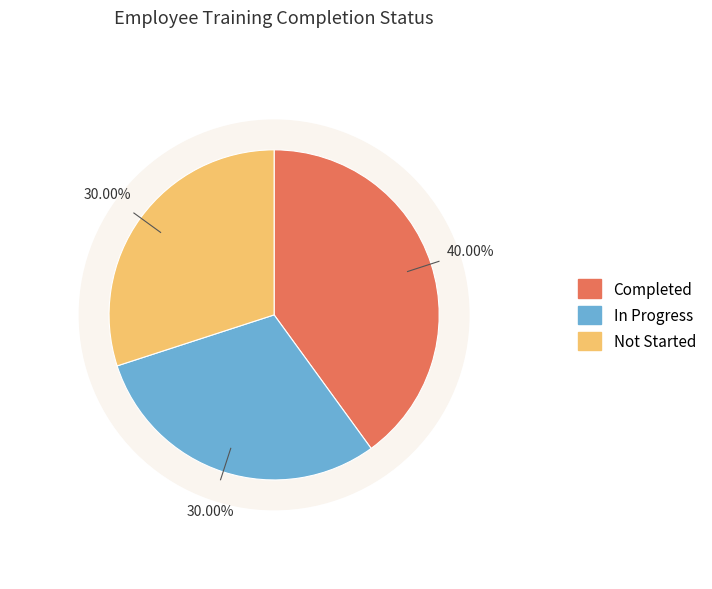

To the nearest percent, what is the average slice percentage?

33%